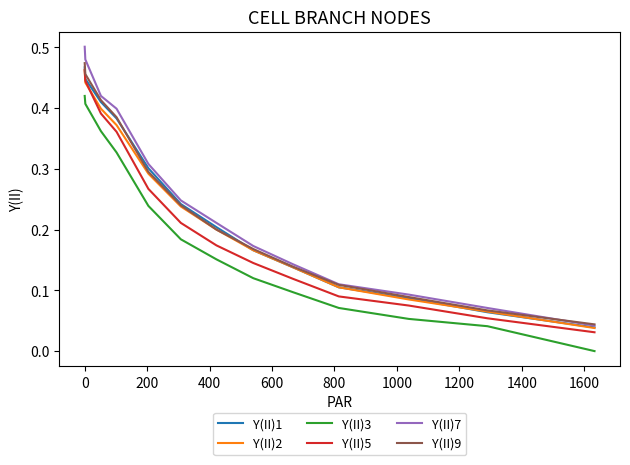

Which series has the widest spread of values?

Y(II)7